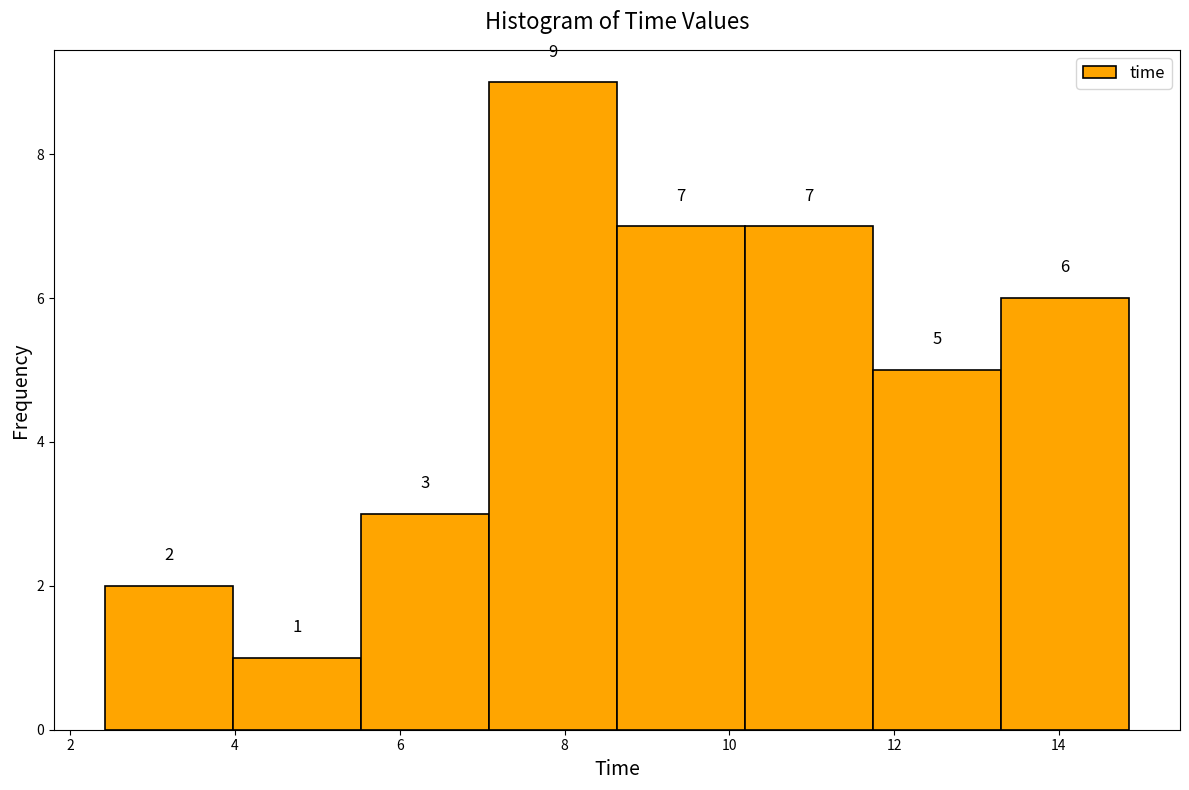

How tall is the bar that spans 8.6 to 10.2 on the x-axis? The bar edges are not printed on the chart, so give them approximately, as read against the axis.

7